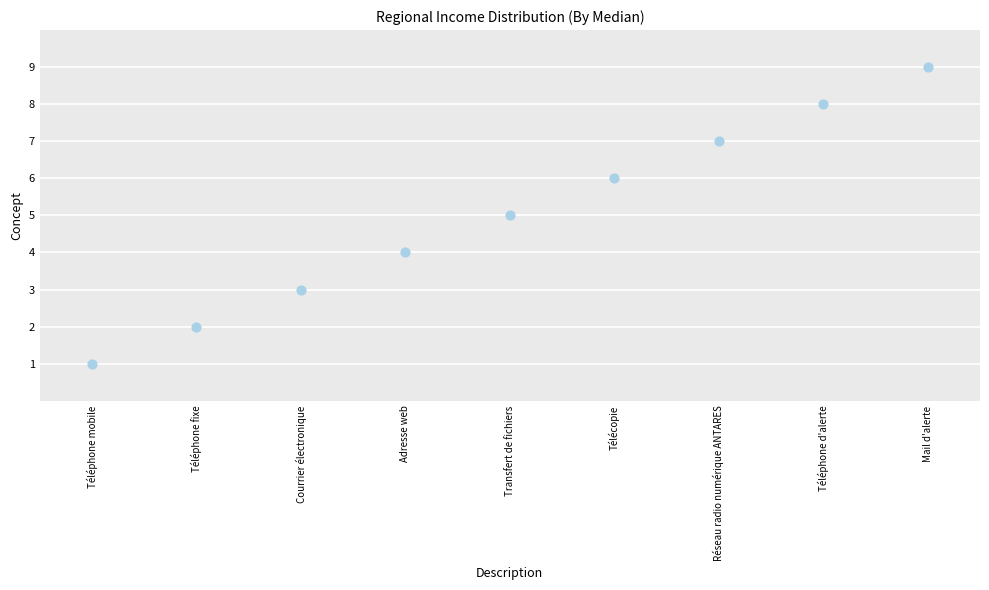

What is the average Y value?

5